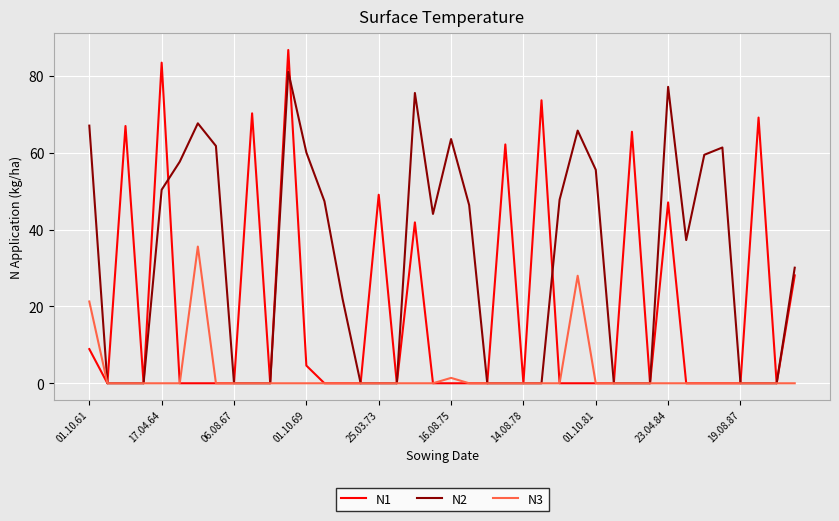

List the series in order of their overall mean, highest first.

N2, N1, N3